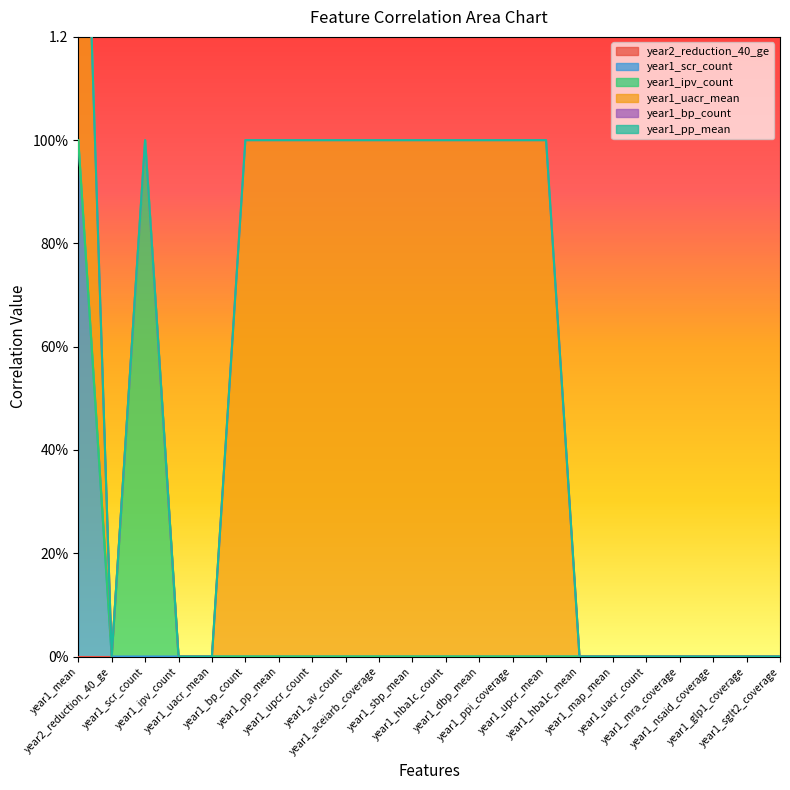

What are all the series names shown in the legend?

year2_reduction_40_ge, year1_scr_count, year1_ipv_count, year1_uacr_mean, year1_bp_count, year1_pp_mean